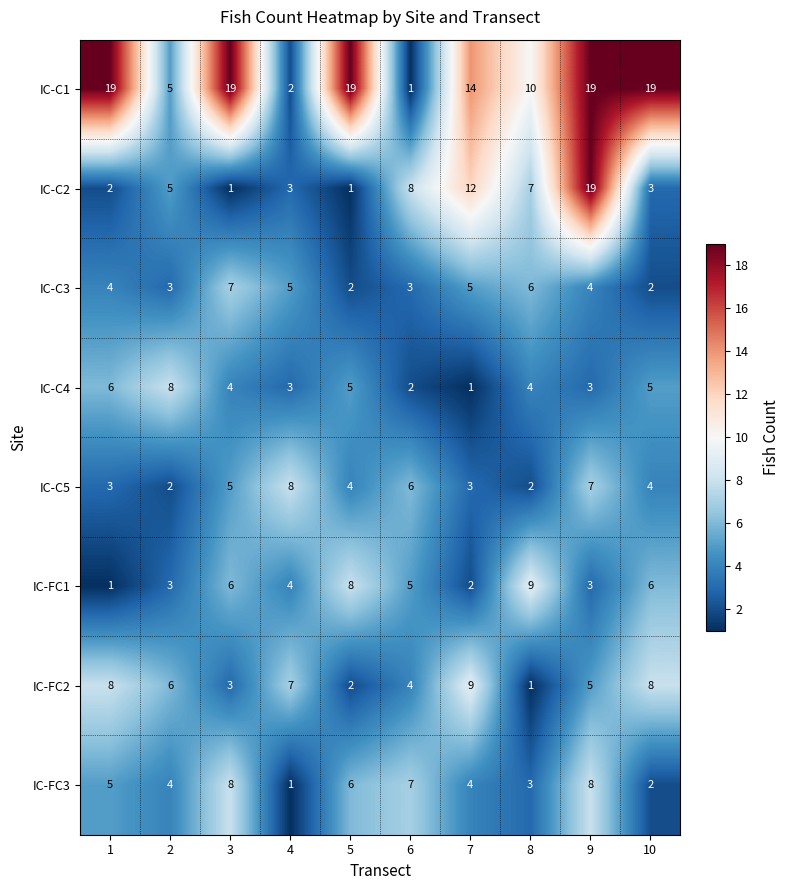

Count the number of data series in this chart.

8